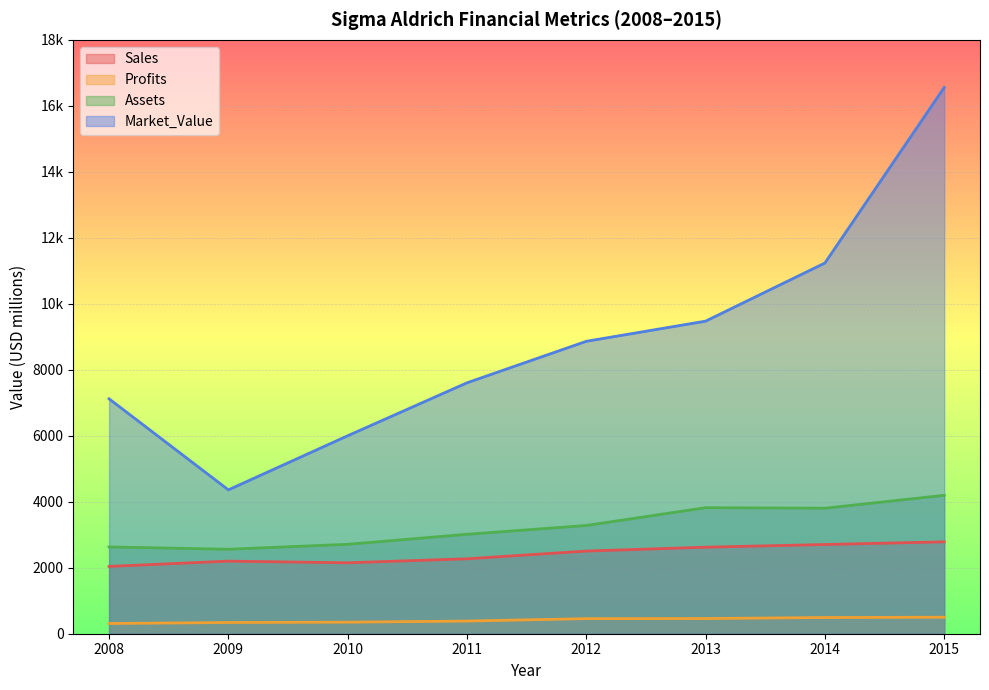

Reading left to right, what are all the values shown in this chart?

Sales: 2008=2040	2009=2200	2010=2150	2011=2271	2012=2505	2013=2623	2014=2704	2015=2785
Profits: 2008=310	2009=340	2010=350	2011=384	2012=457	2013=460	2014=491	2015=500
Assets: 2008=2630	2009=2560	2010=2710	2011=3014	2012=3281	2013=3820	2014=3805	2015=4195
Market_Value: 2008=7120	2009=4360	2010=6000	2011=7605	2012=8863	2013=9474	2014=11236	2015=16556